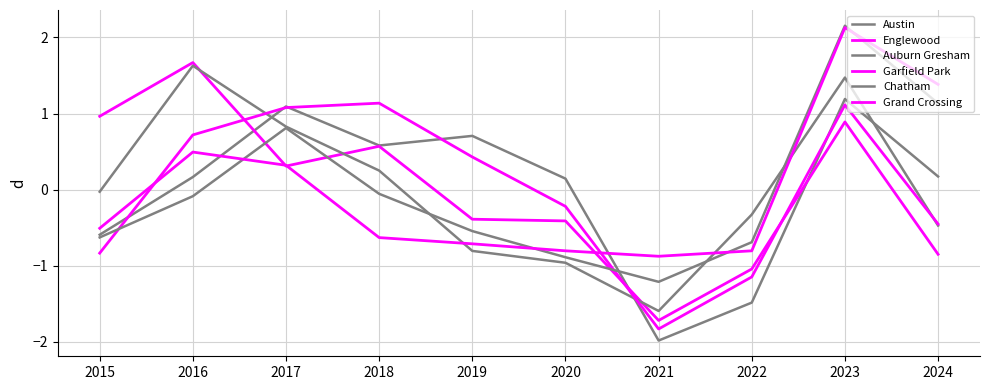

What is the highest value of the Grand Crossing series?

2.1